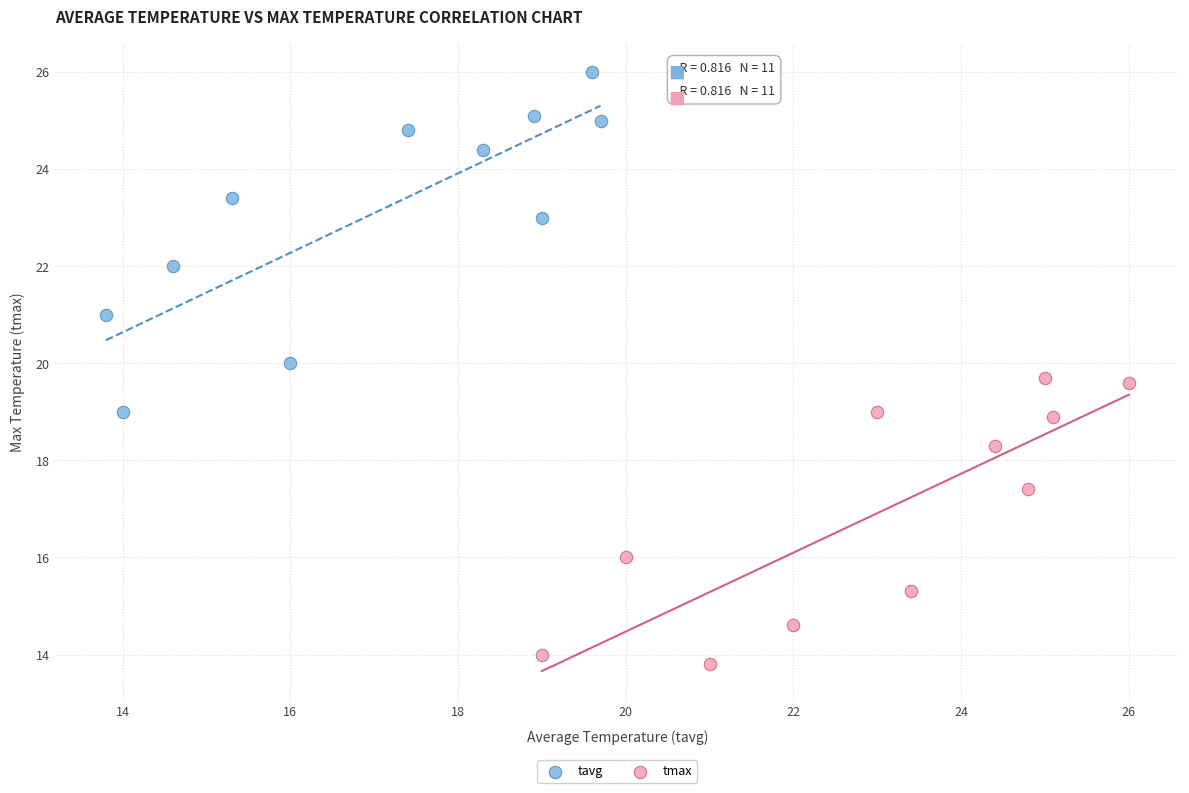

Which series reaches the minimum Y coordinate?

tmax